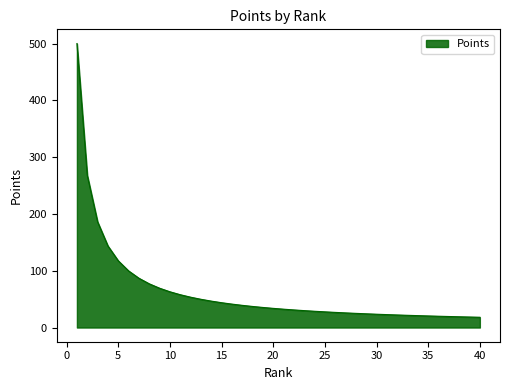

What is the difference between the maximum and minimum values?

481.9